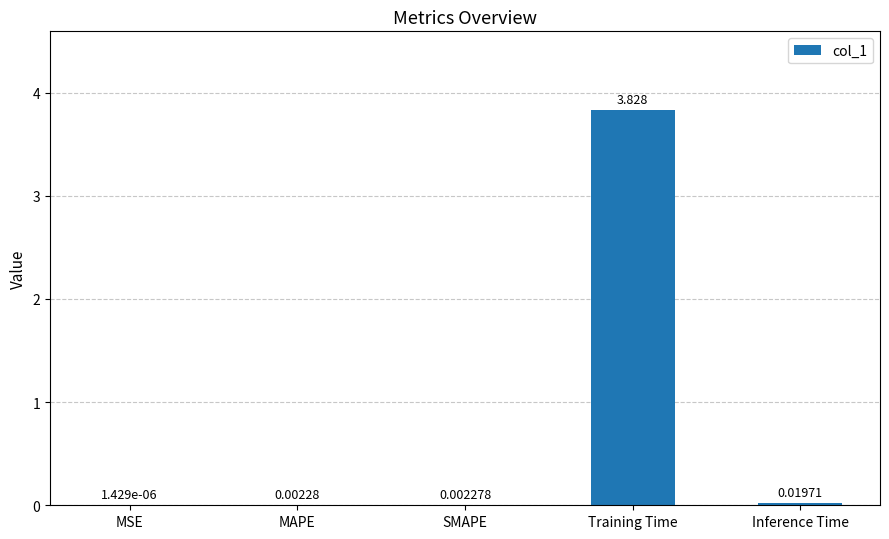

At which label is the value closest to 1?

Inference Time